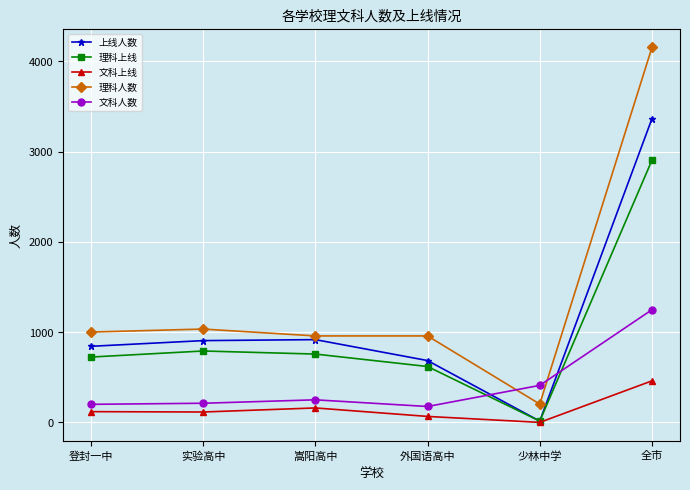

True or false: 理科上线 has more than 0 points higher than both neighbors.

True